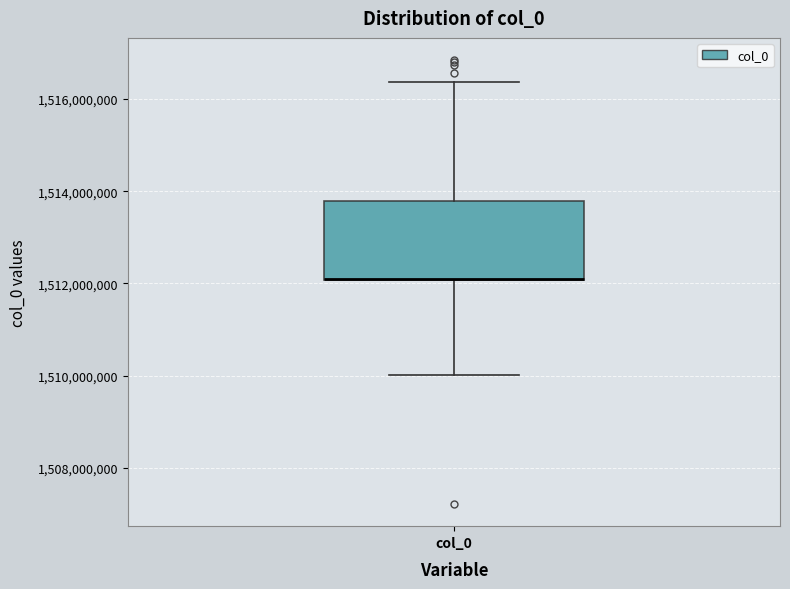

Read this box plot against the y-axis: the position of the median line, the range covered by the box, and the ends of both whiskers. The values are not printed on the chart, so give them approximately, as read against the axis.

median 1512000000 (drawn on the box's lower edge), box 1512000000 to 1513800000, whiskers 1510000000 to 1516400000